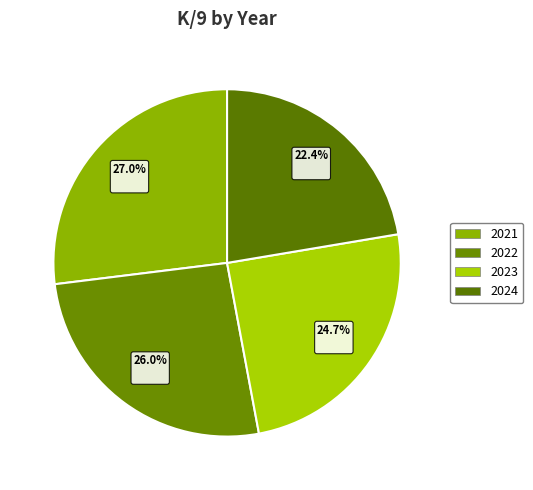

Count the number of slices in the pie.

4